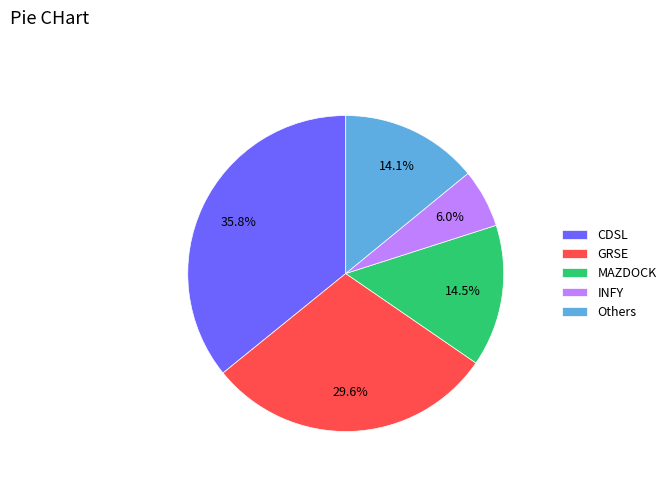

Combined, do Others and INFY account for over 50%?

No